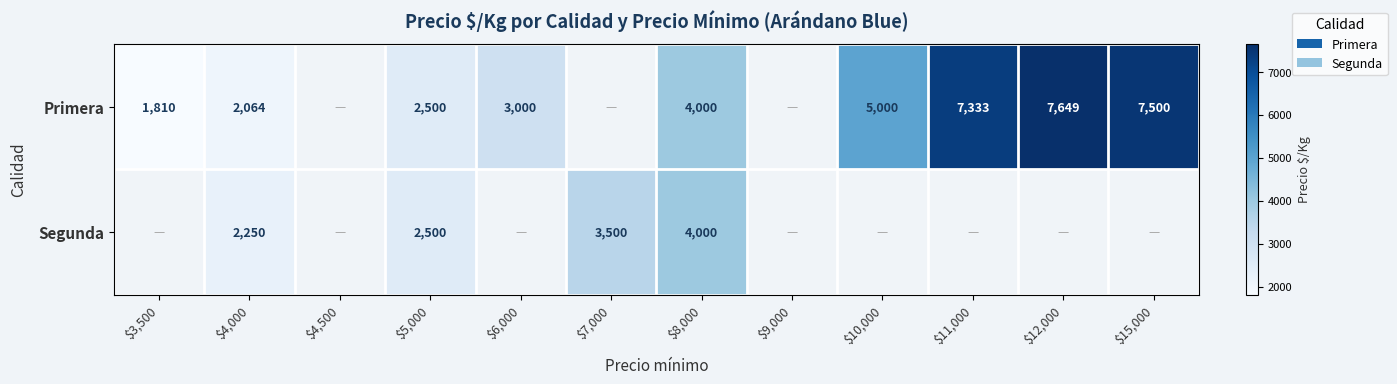

Is it true that Segunda equals 3500 at $7,000?

True